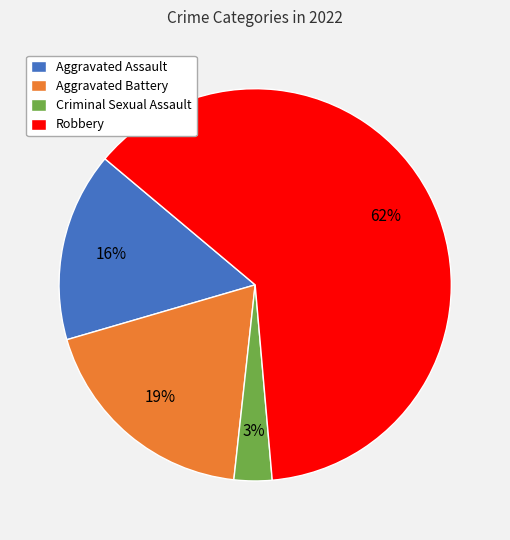

Is the sum of Robbery and Criminal Sexual Assault greater than half?

Yes